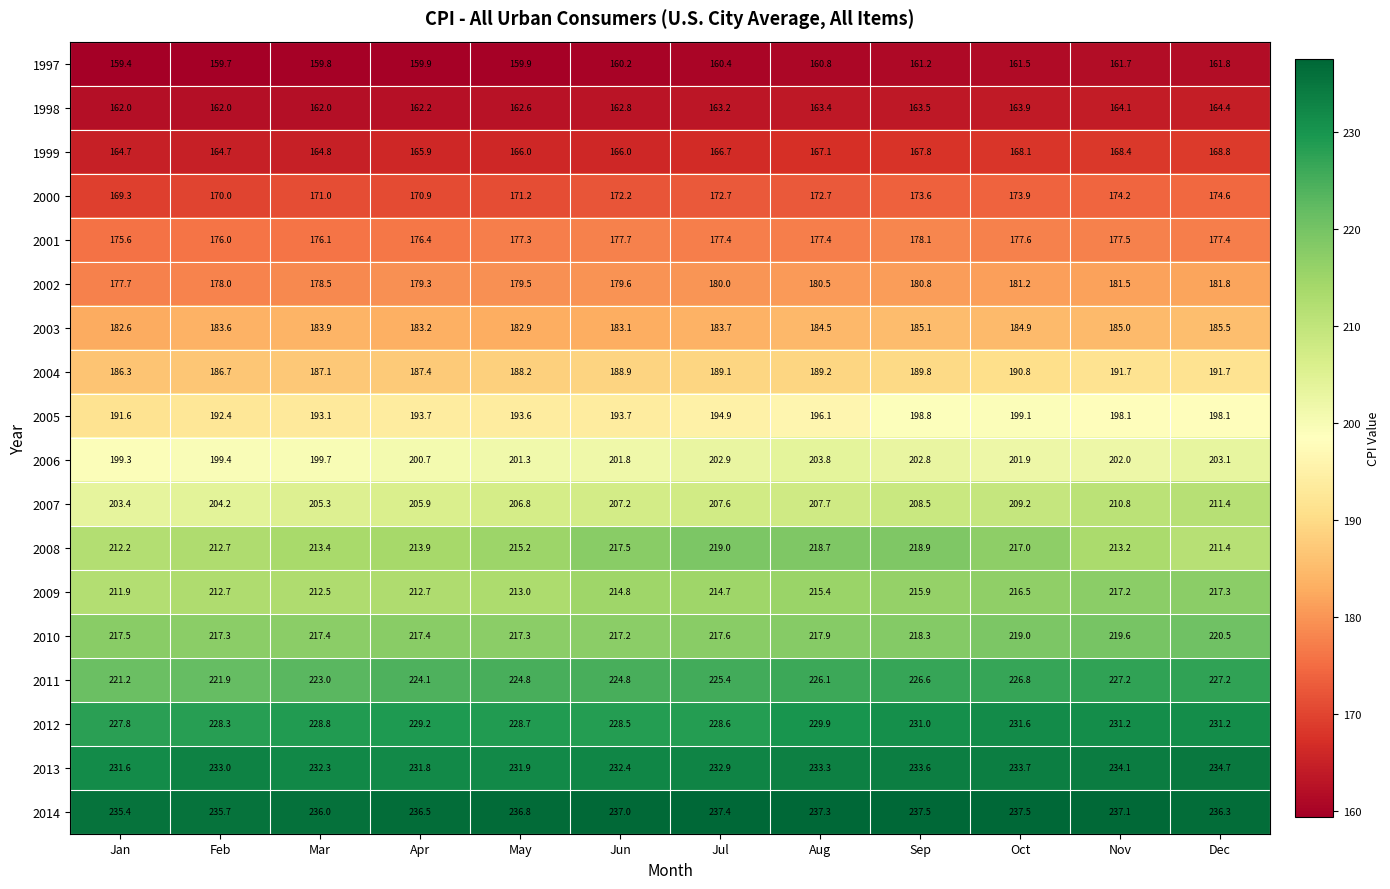

Which category has the lowest value across all series?

Jan